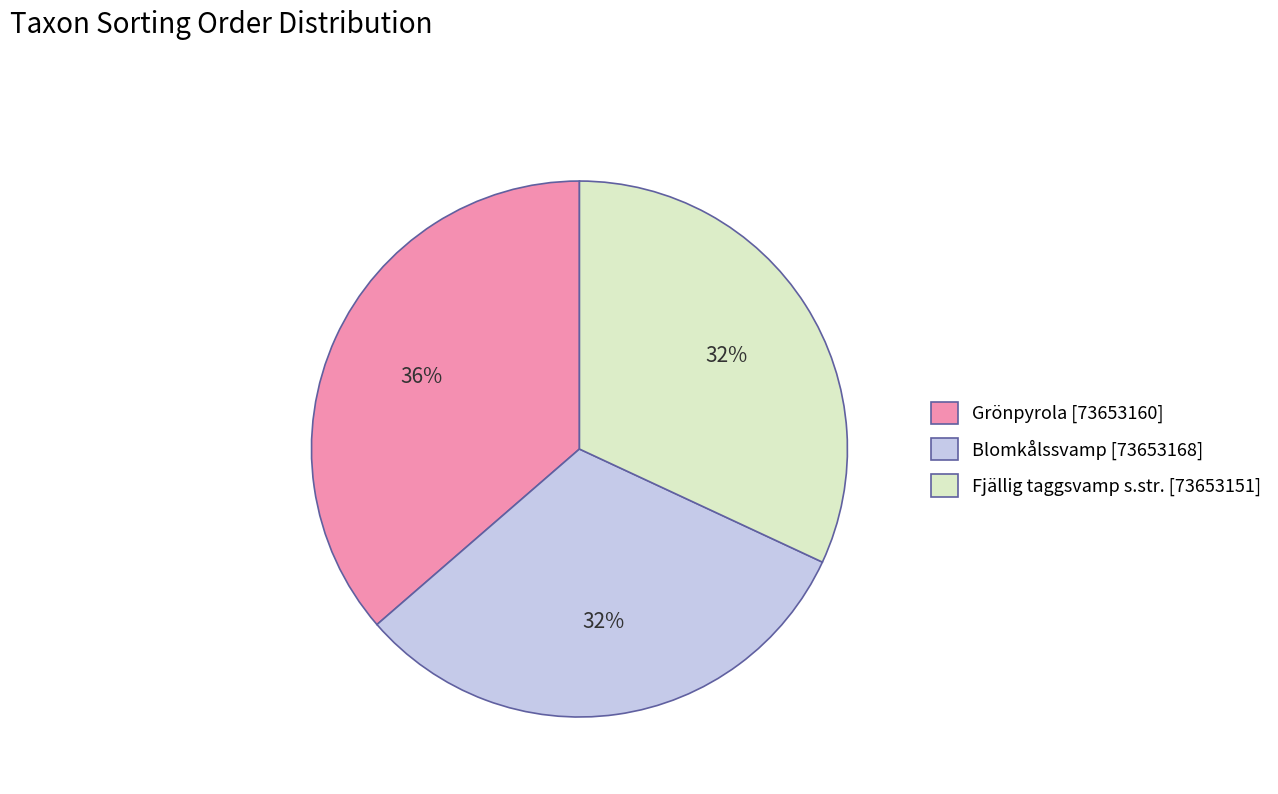

True or false: Fjällig taggsvamp s.str. [73653151] accounts for 32% of the total.

True